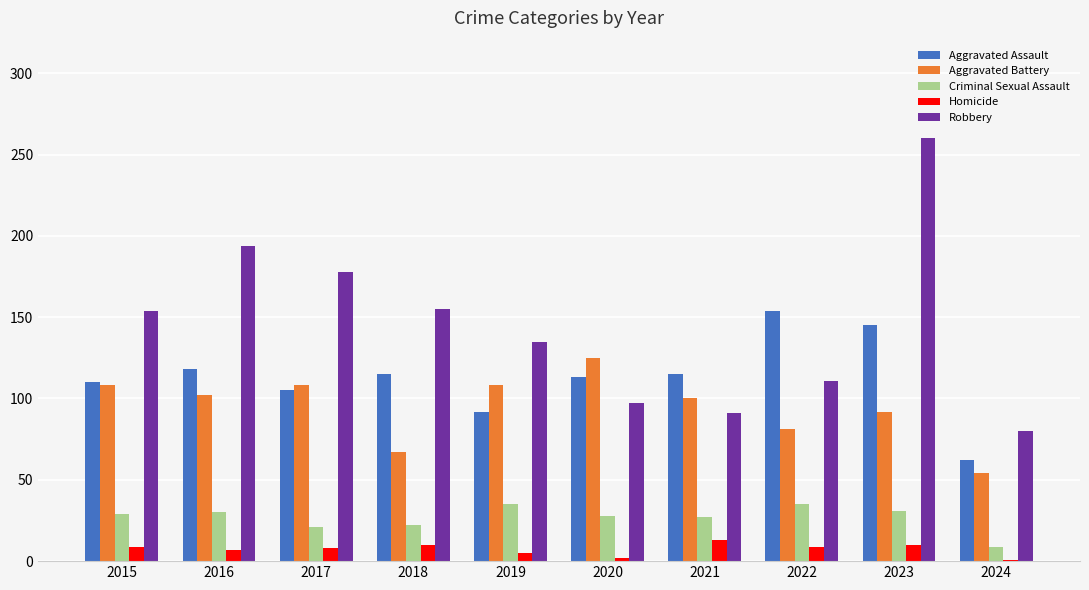

What is the value of the Criminal Sexual Assault bar at the 9th from the left?

31